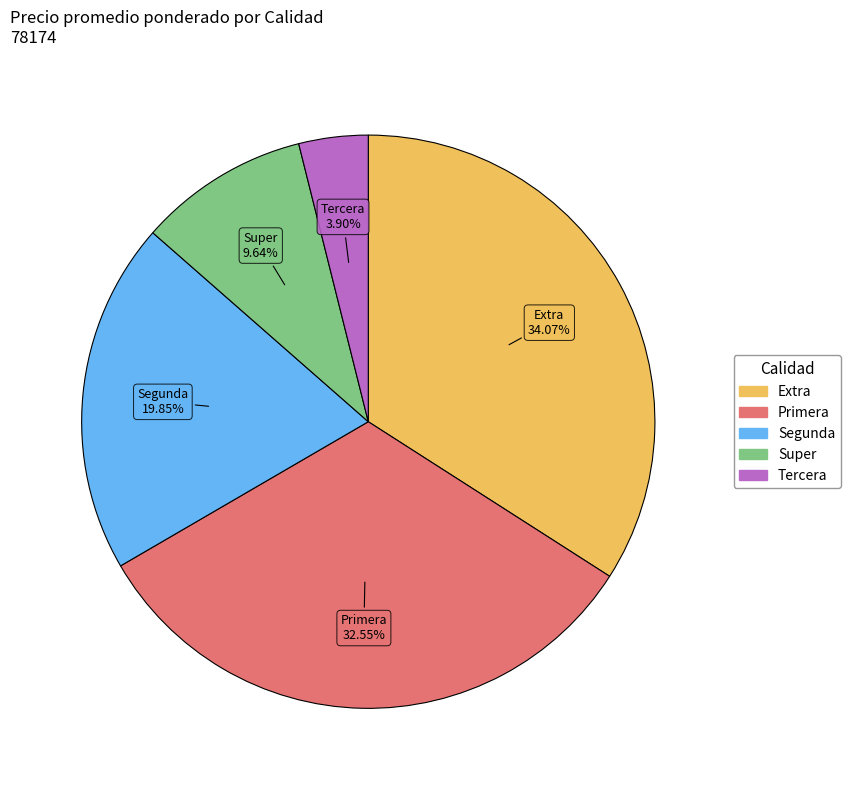

Is there a majority slice in this chart?

No